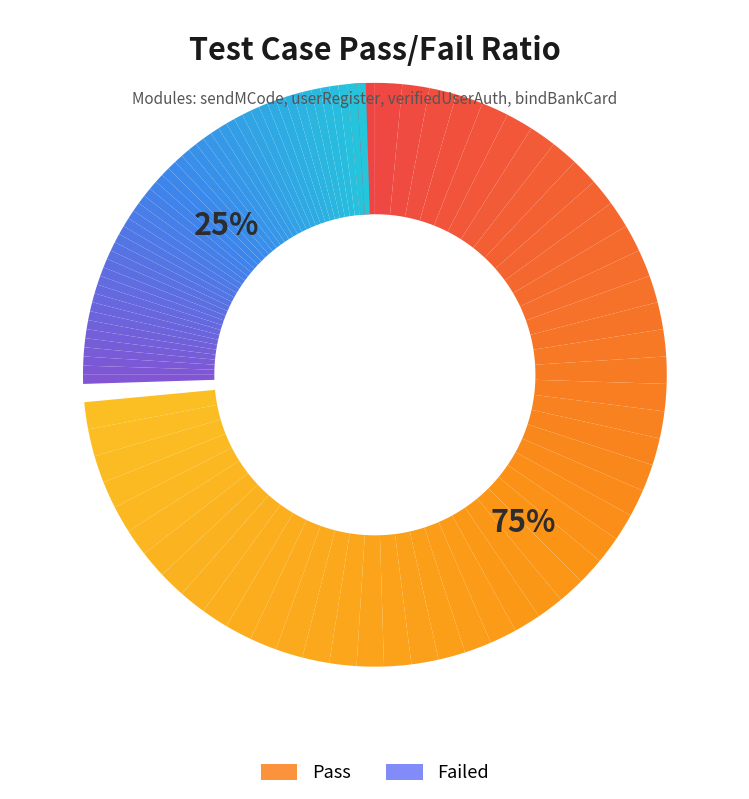

To the nearest percent, what percentage of the pie is Pass?

75%